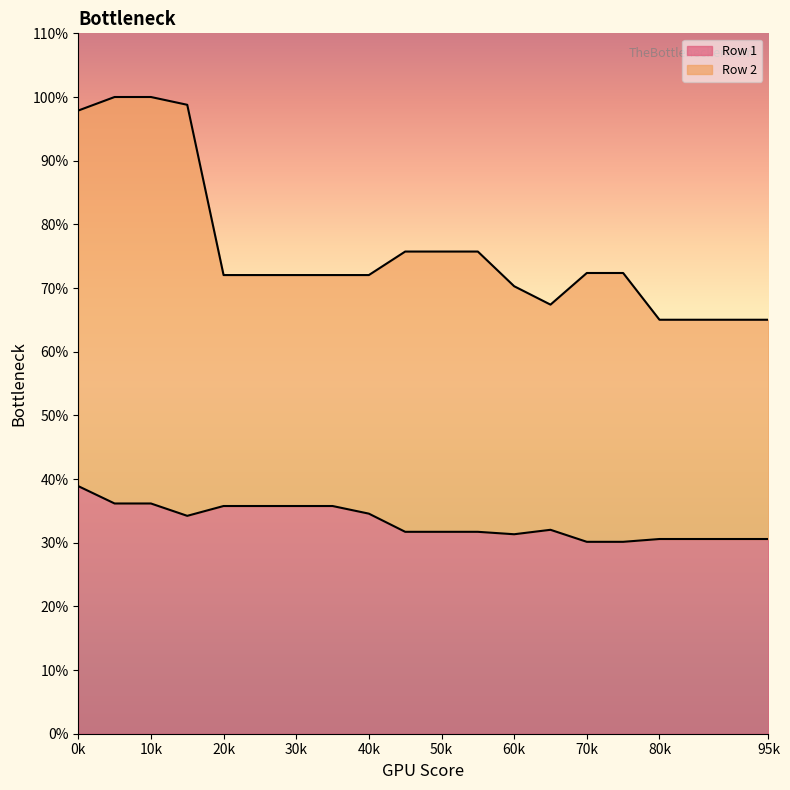

What are all the series names shown in the legend?

Row 1, Row 2